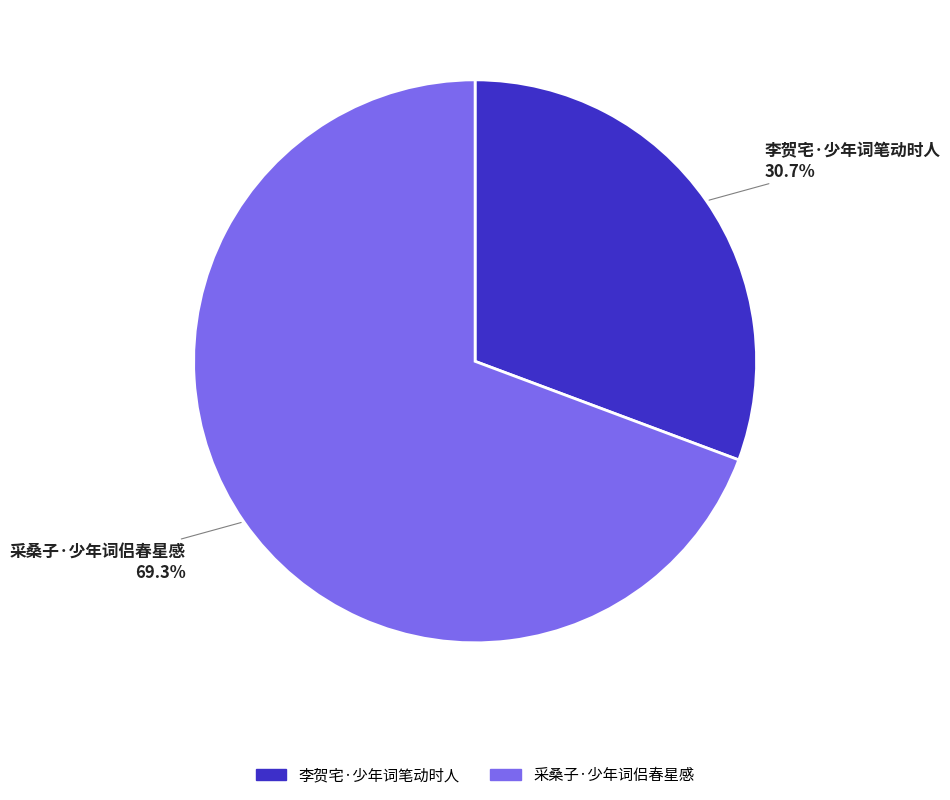

Between 李贺宅·少年词笔动时人 and 采桑子·少年词侣春星感, which is larger?

采桑子·少年词侣春星感